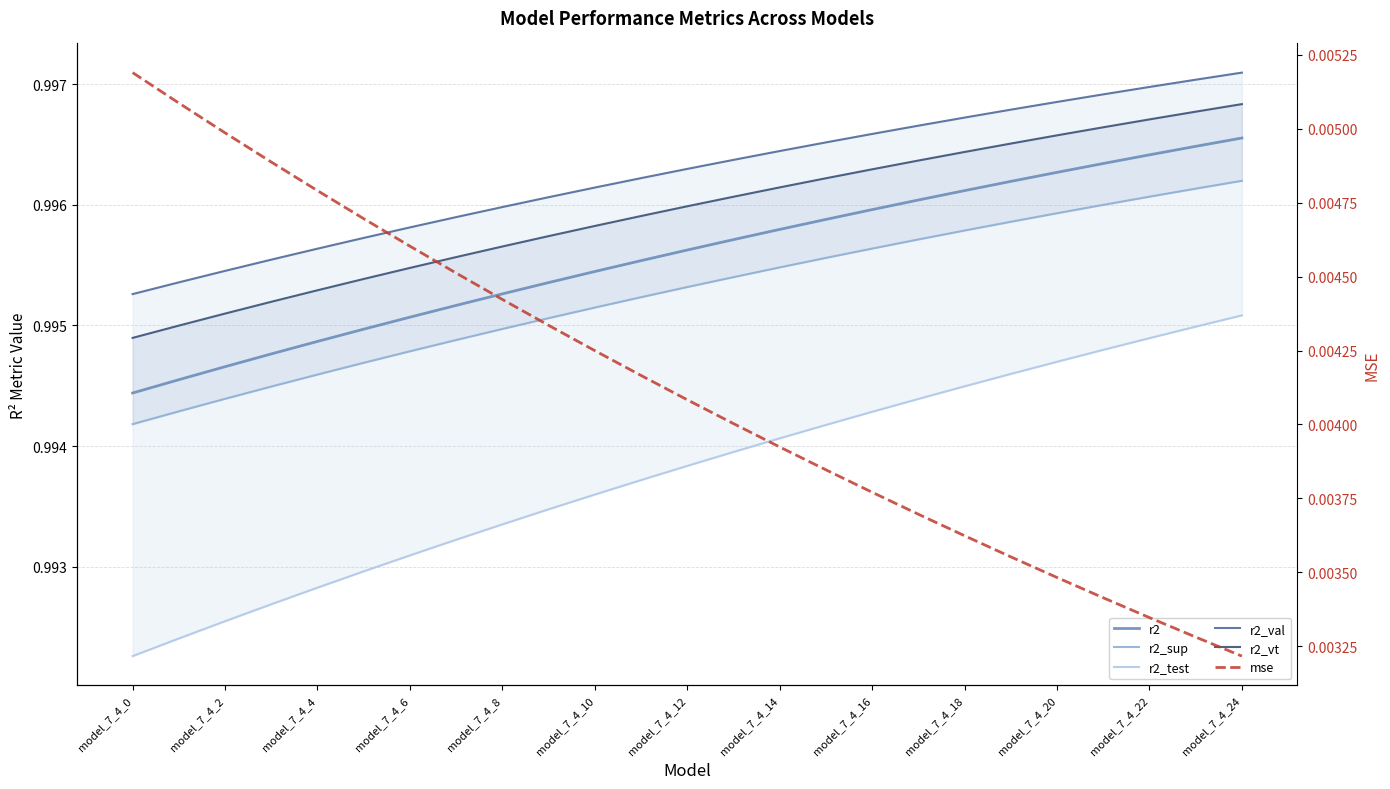

Which category has the lowest value in the r2_sup series?

model_7_4_0